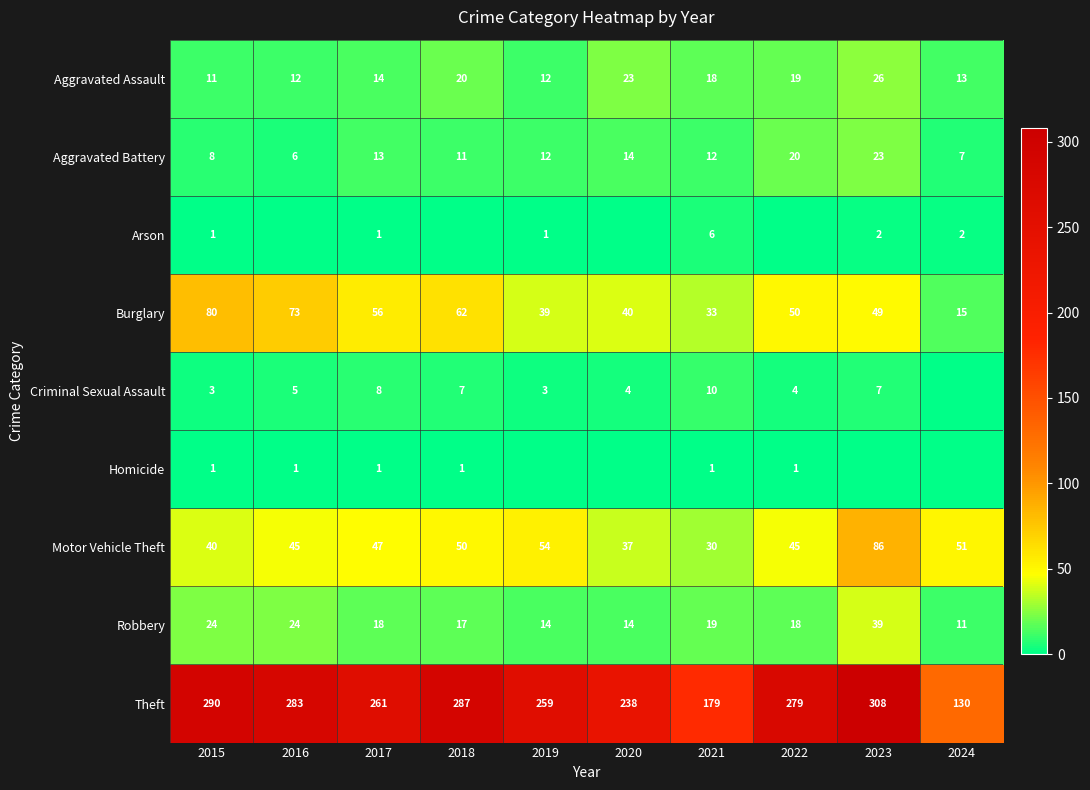

Where does the Burglary series first go above 50?

2015